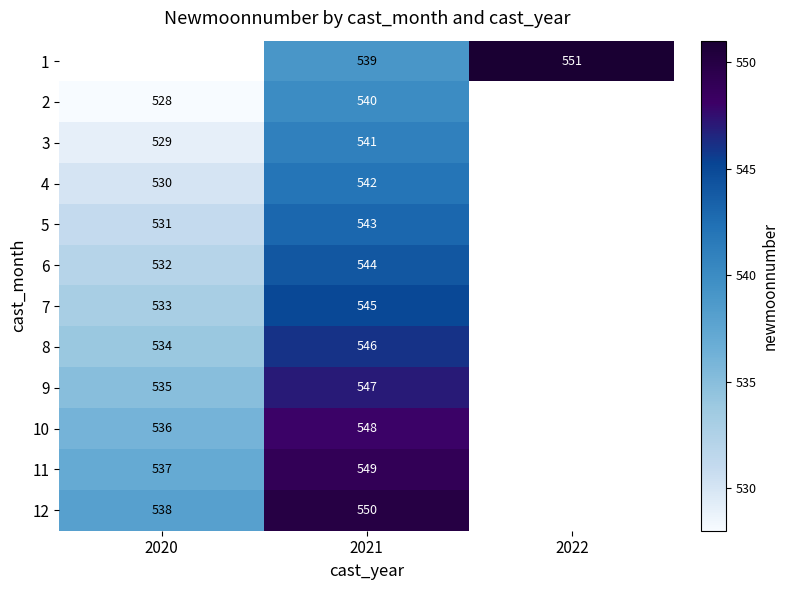

Which has a higher value, 2022 or 2021?

2022